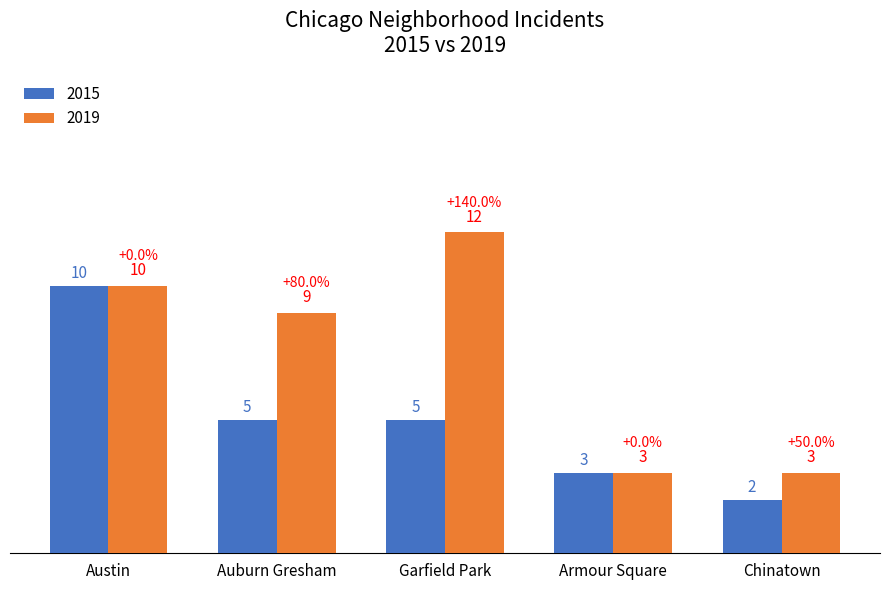

Which series has the largest total across all categories?

2019